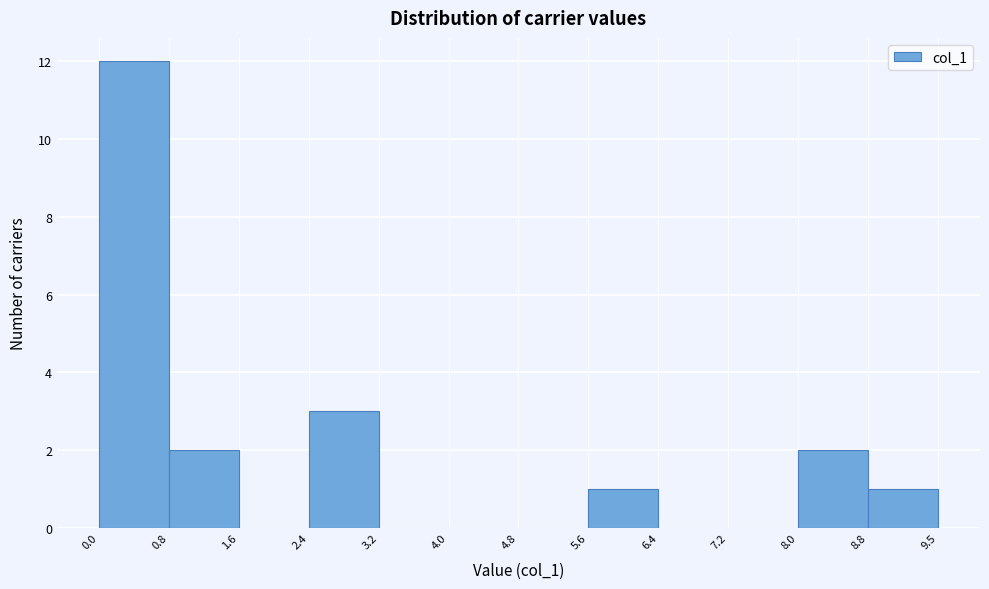

Reading left to right, list every bar in this chart as the range it spans on the x-axis followed by its height. The values are not printed on the chart, so give them approximately, as read against the axis.

0.0 to 0.8: 12
0.8 to 1.6: 2
1.6 to 2.4: 0
2.4 to 3.2: 3
3.2 to 4.0: 0
4.0 to 4.8: 0
4.8 to 5.6: 0
5.6 to 6.4: 1
6.4 to 7.2: 0
7.2 to 8.0: 0
8.0 to 8.8: 2
8.8 to 9.5: 1